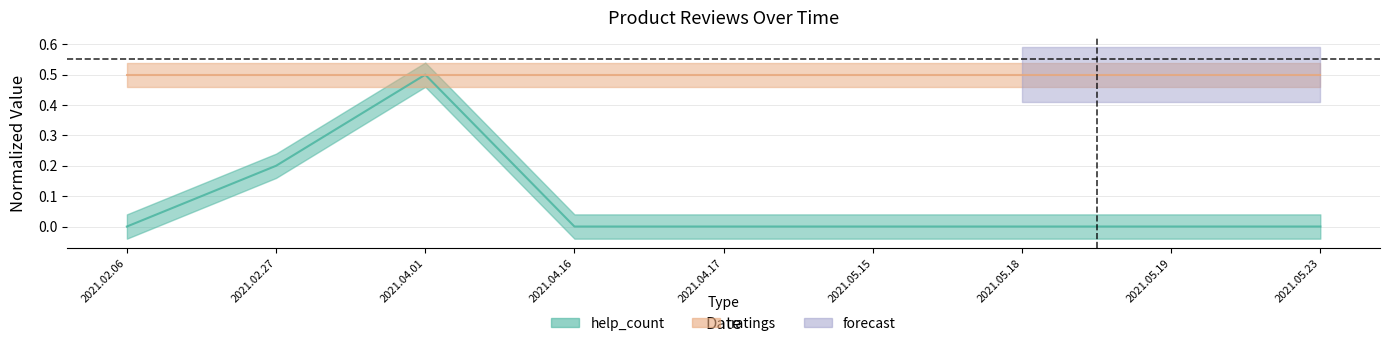

What is the greatest value displayed?

0.5